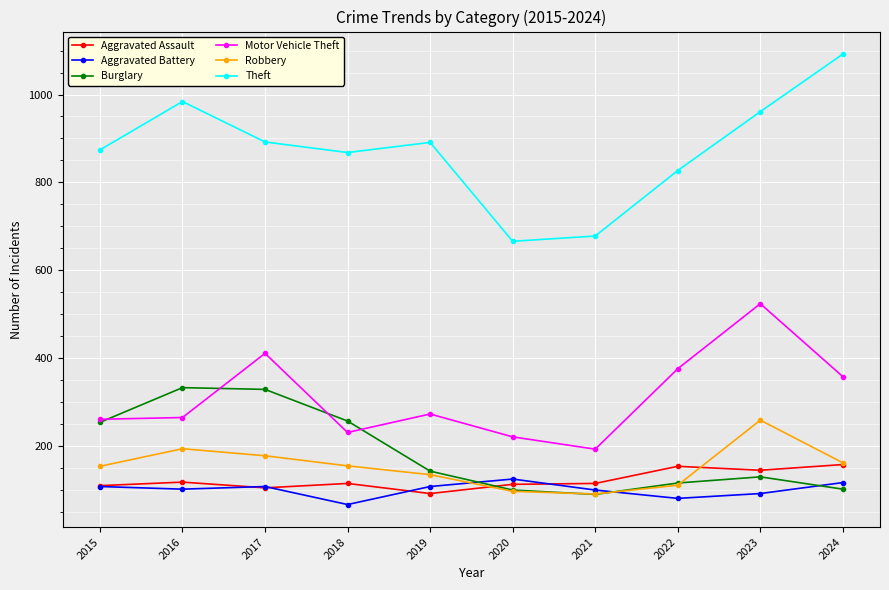

Which series changed the most between 2019 and 2020?

Theft